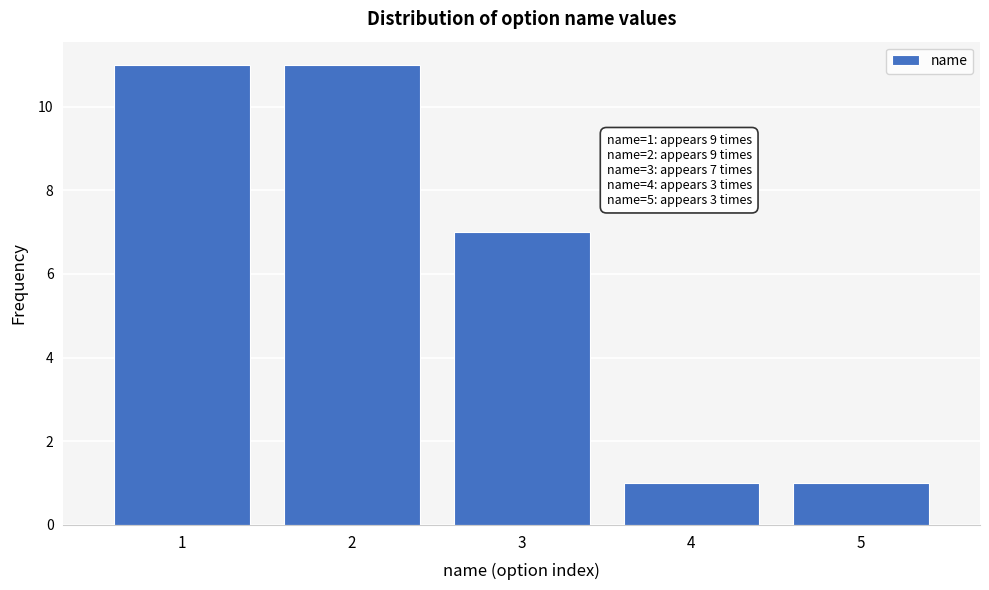

Reading left to right, what are all the values shown in this chart?

11	11	7	1	1